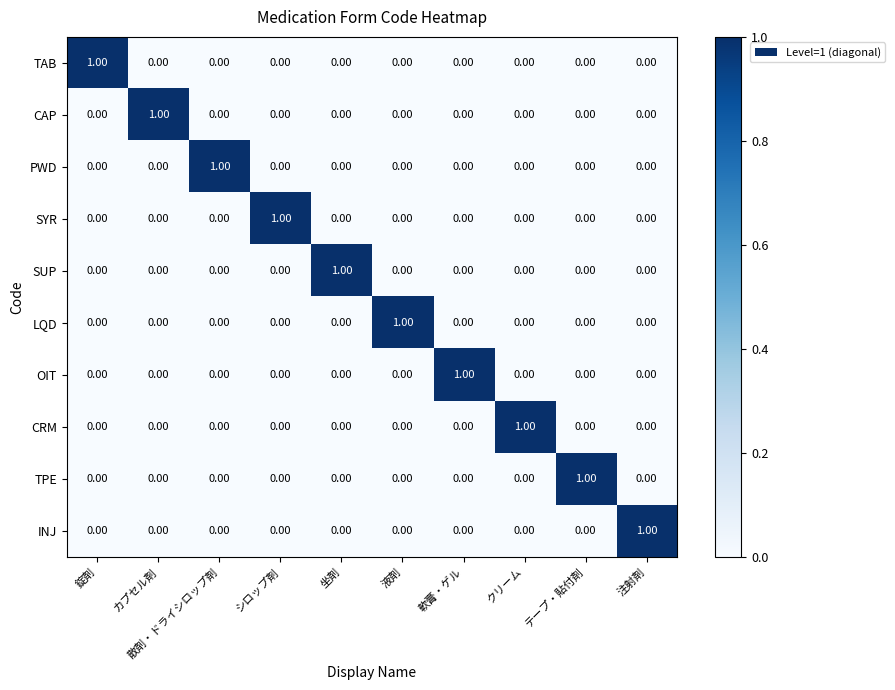

At which label does PWD reach its peak?

散剤・ドライシロップ剤